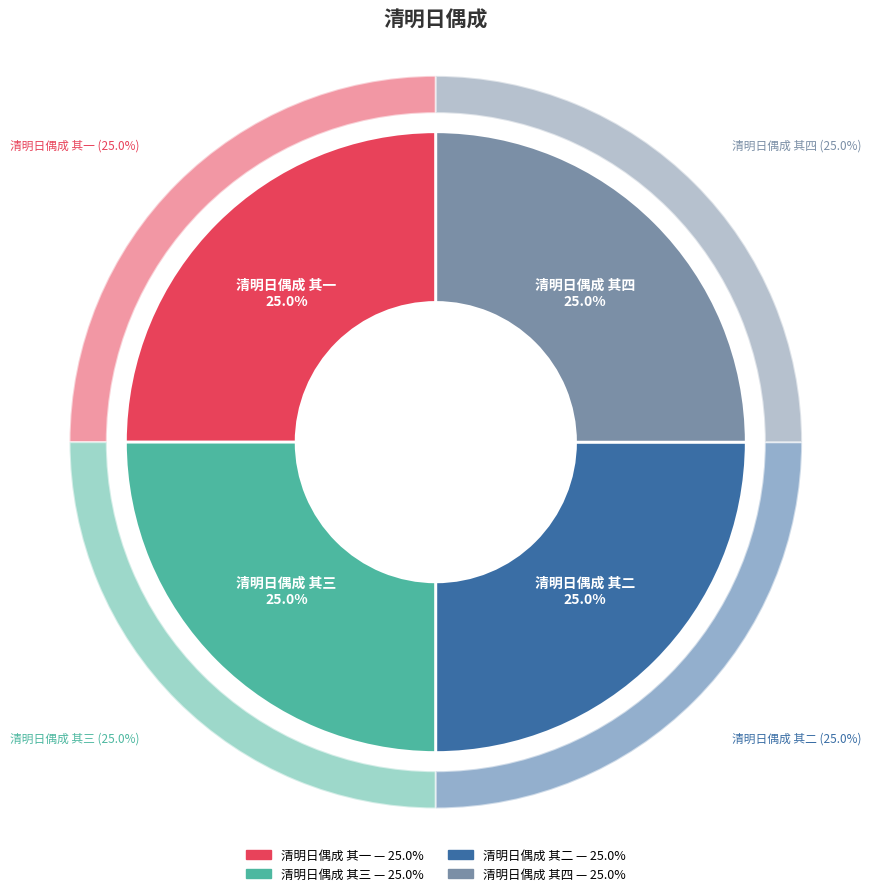

True or false: 清明日偶成 其二 accounts for 35% of the total.

False